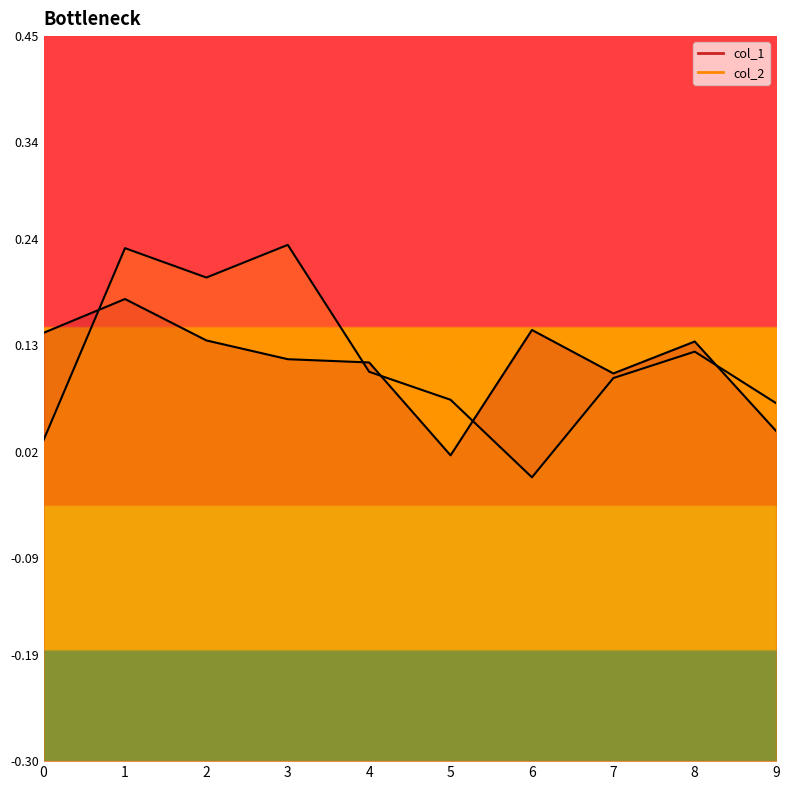

Which series ends up on top after the final intersection of col_2 and col_1?

col_2